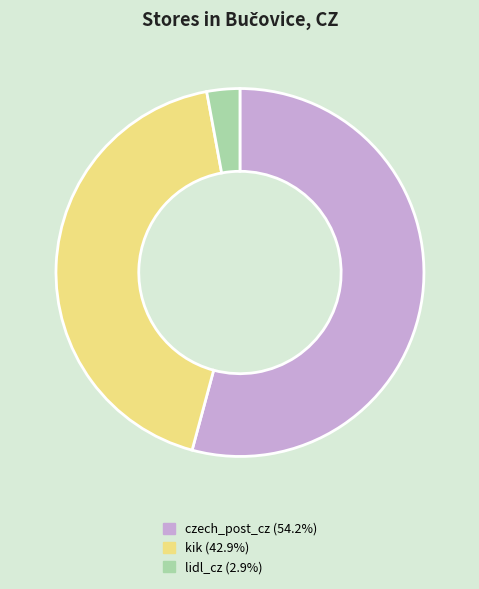

Rank the categories by value from lowest to highest.

lidl_cz, kik, czech_post_cz